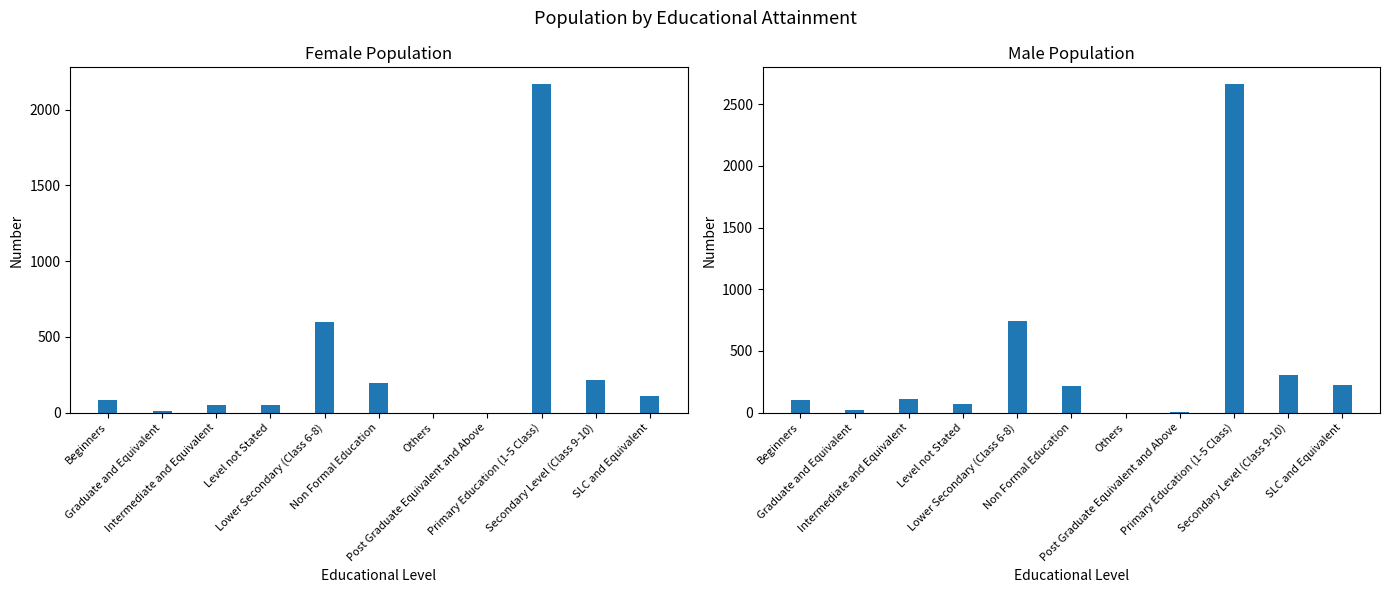

What is the difference between the Male values at Secondary Level (Class 9-10) and Graduate and Equivalent?

279